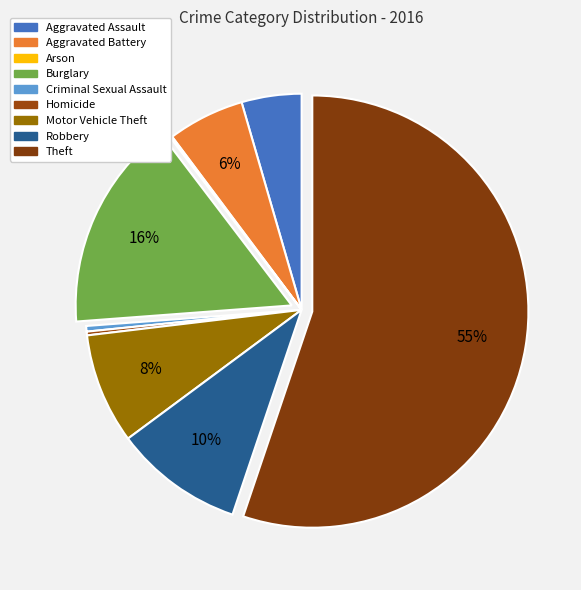

To the nearest percent, what percentage of the pie is Burglary?

16%